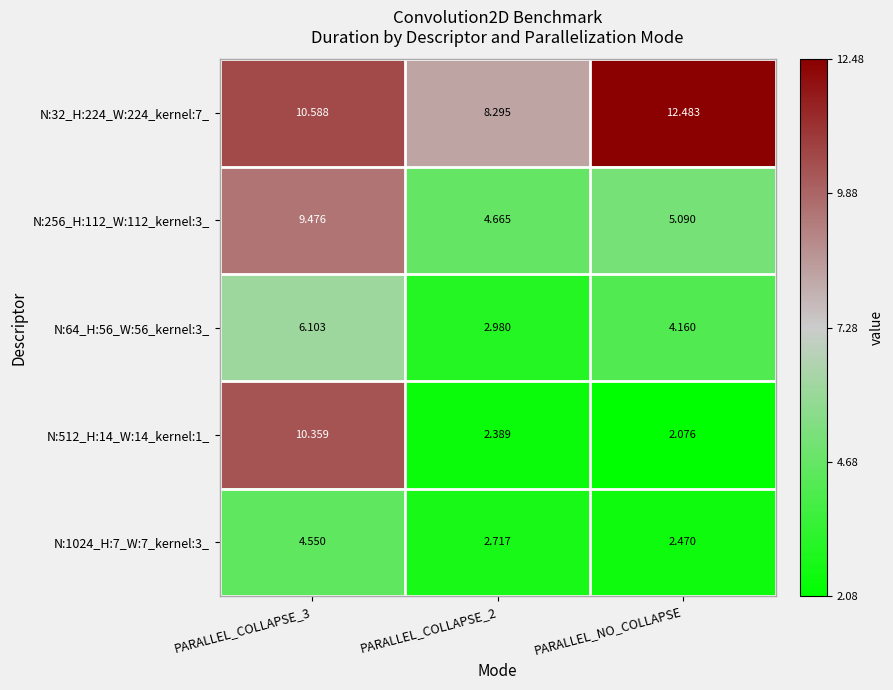

Which category has the lowest value across all series?

PARALLEL_NO_COLLAPSE